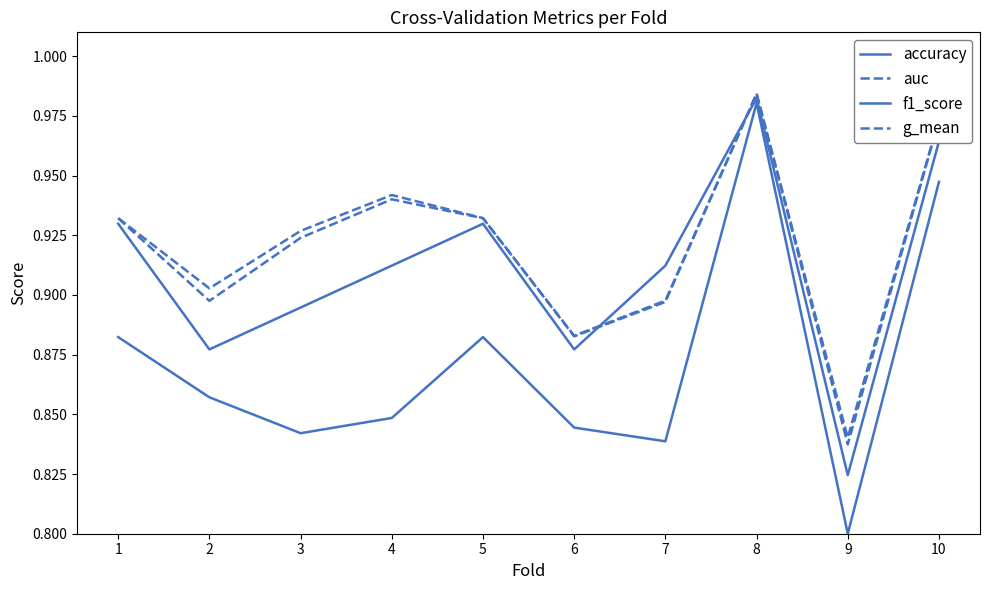

At how many categories does at least one series exceed 0?

10